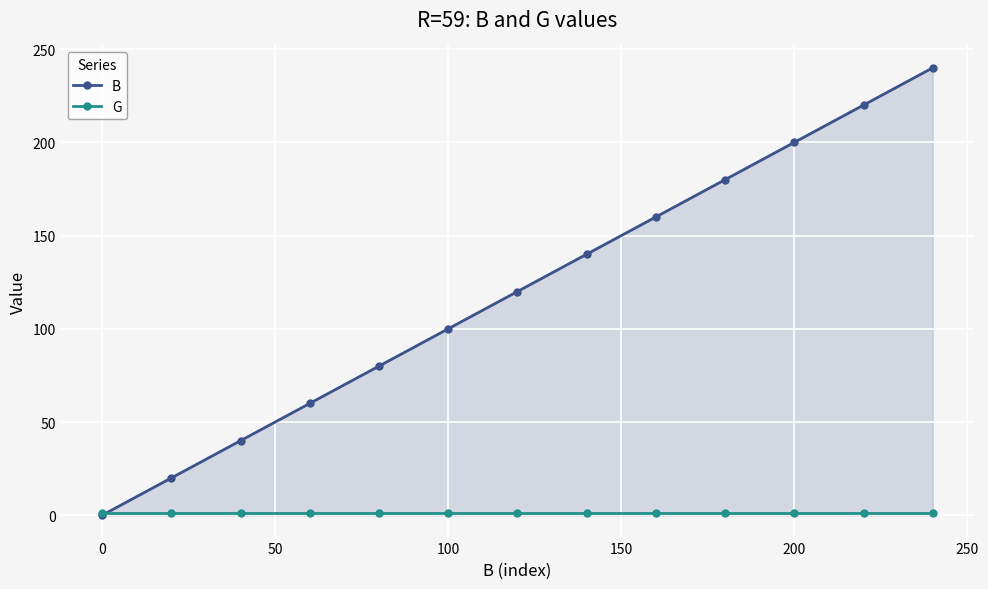

True or false: B and G intersect in this chart.

True